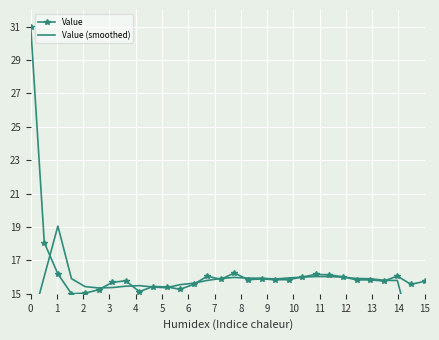

What is the highest value of the Value series?

31.0